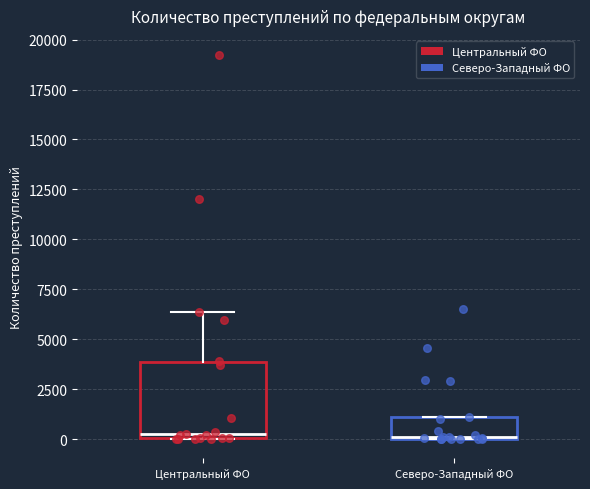

Where is the lower edge of the box for Центральный ФО on the y-axis? The values are not printed on the chart, so give them approximately, as read against the axis.

0